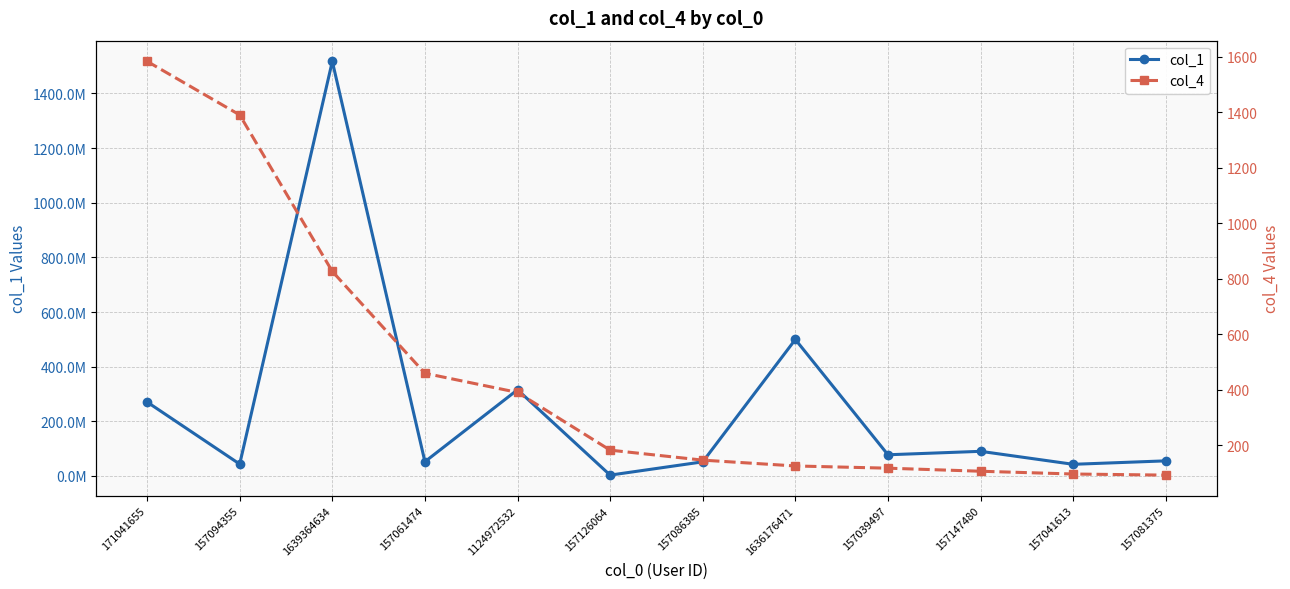

True or false: col_4 has a value of 140 at 157081375.

False